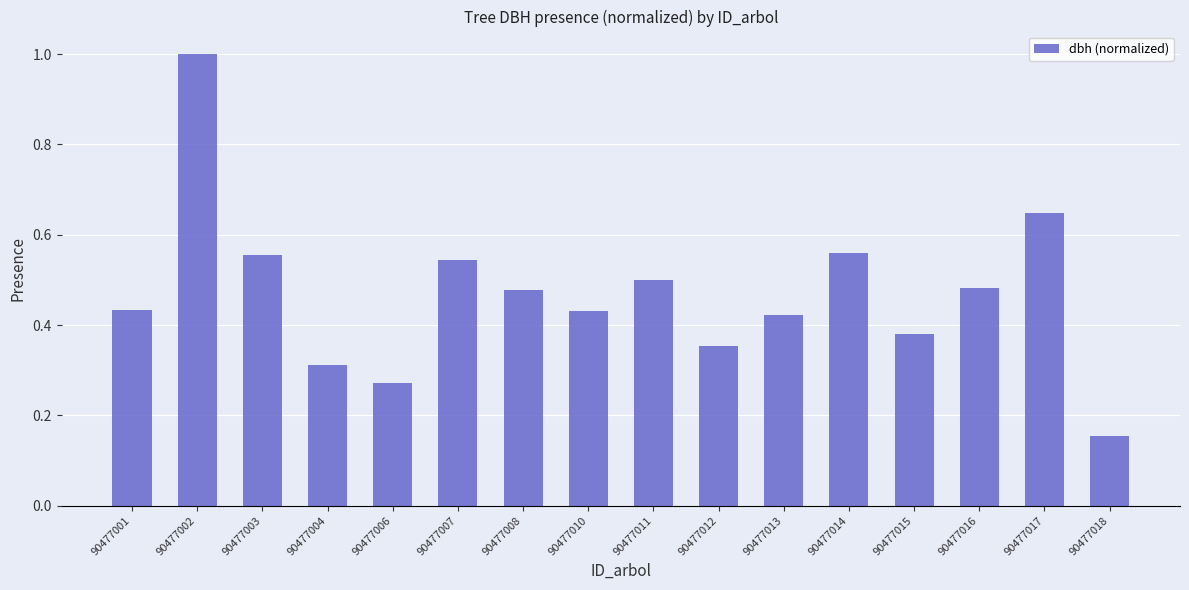

What is the sum of all values?

7.5